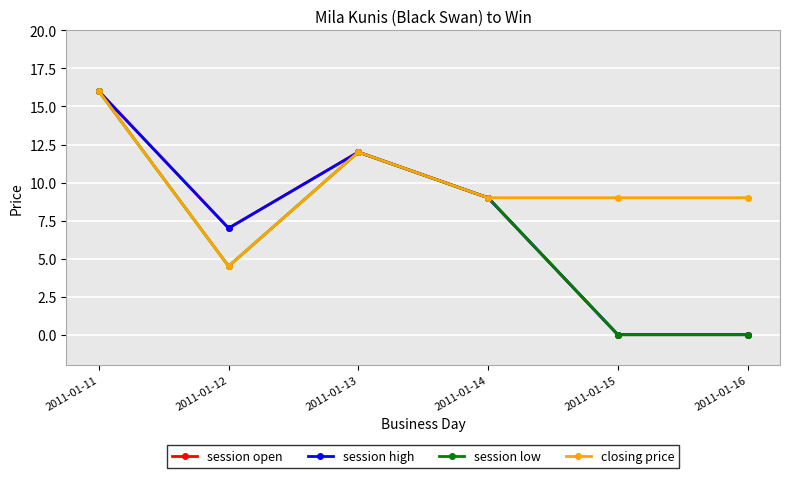

What is the spread (max minus min) of values at 2011-01-15?

9.0